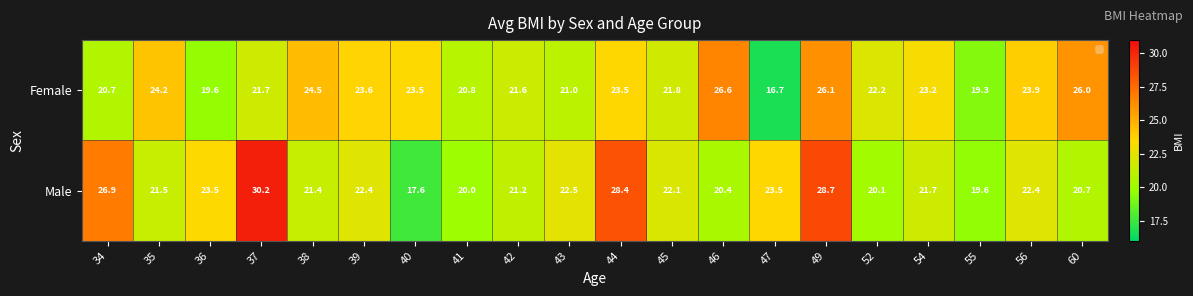

List the series in order of their peak value, highest first.

Male, Female